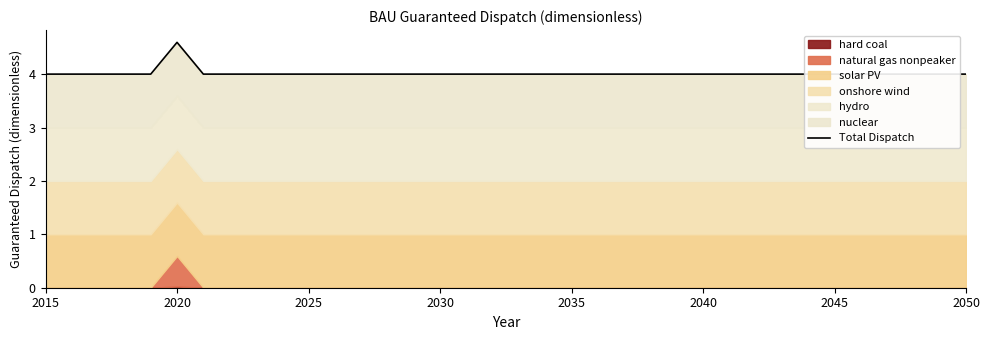

What is the average value?

4.0